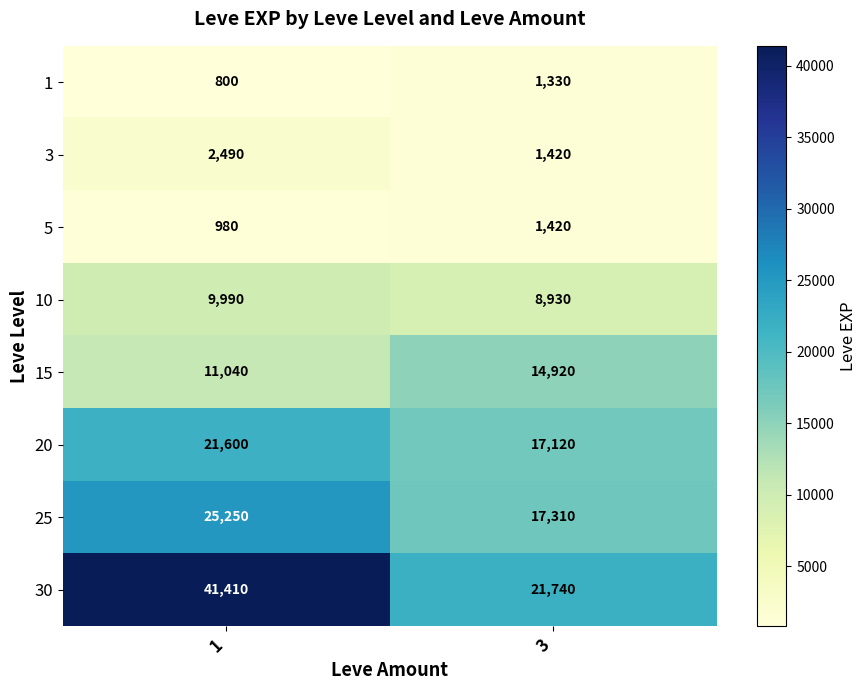

Rank the series at 1 from highest to lowest value.

30, 25, 20, 15, 10, 3, 5, 1